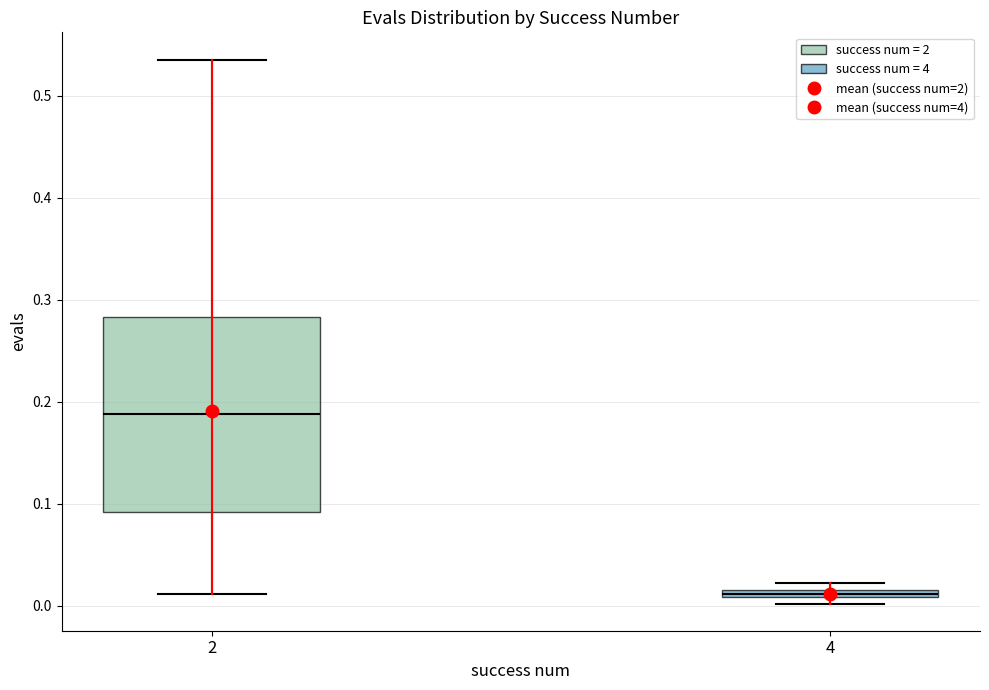

Where is the upper edge of the box at x = 4 on the y-axis? The values are not printed on the chart, so give them approximately, as read against the axis.

0.02